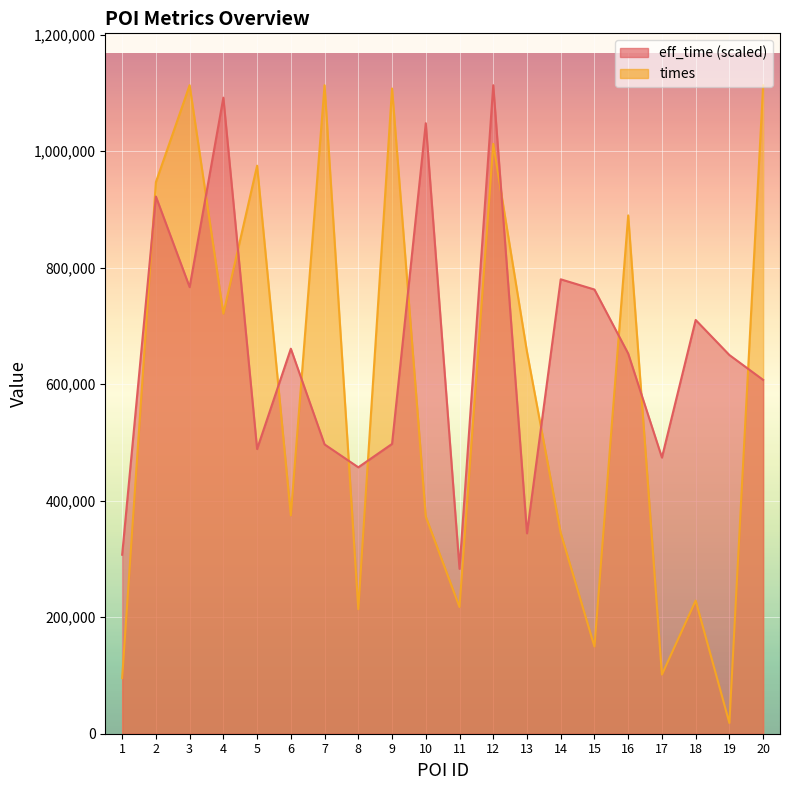

Is it true that times equals 1918807.2 at 9?

False